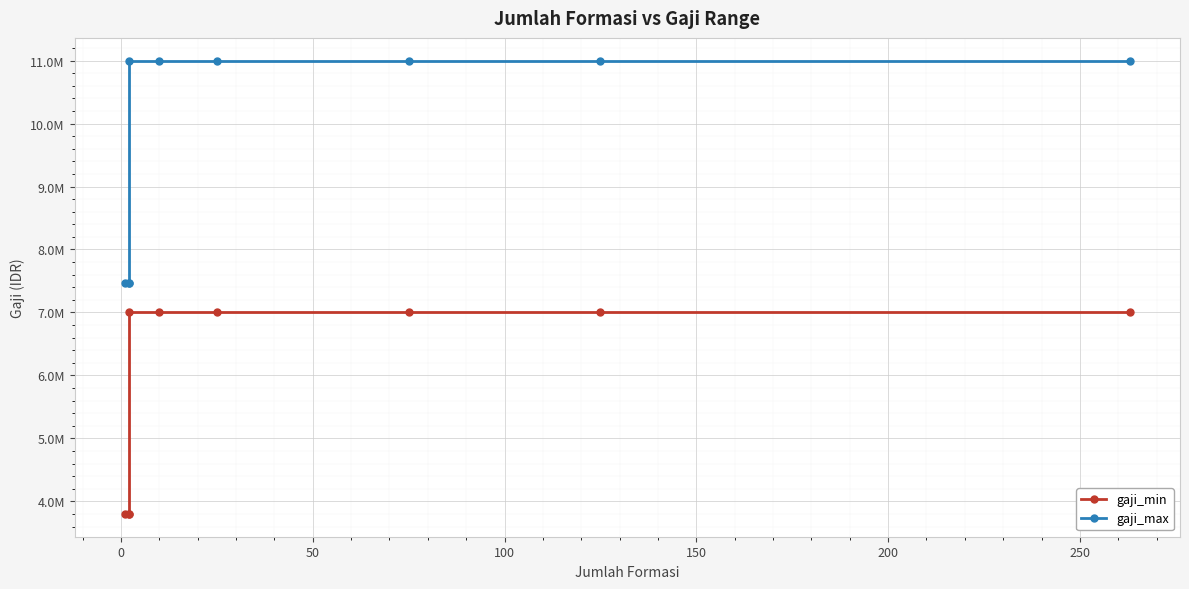

True or false: gaji_min and gaji_max cross at least once.

False